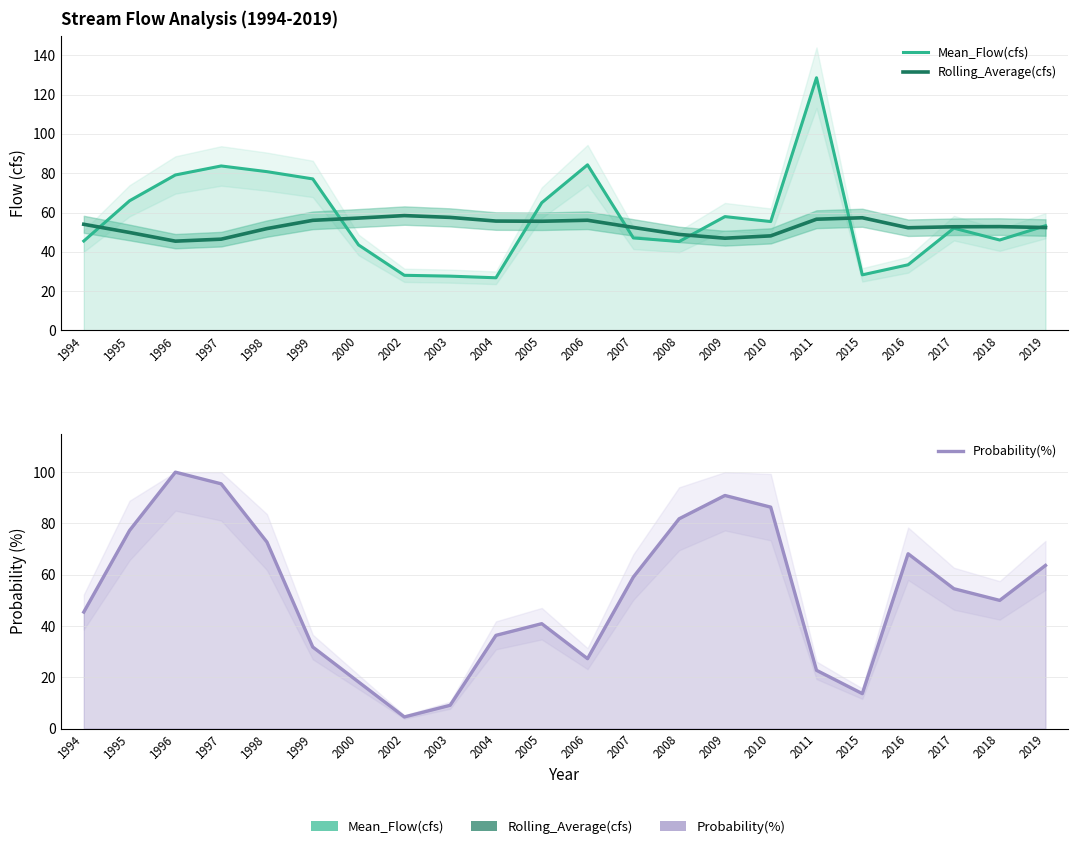

Reading right to left, transcribe all the data shown in this chart.

Mean_Flow(cfs): 2019=53.3	2018=46.0	2017=52.1	2016=33.4	2015=28.3	2011=128.6	2010=55.4	2009=57.9	2008=45.2	2007=47.1	2006=84.3	2005=65.0	2004=26.8	2003=27.6	2002=28.1	2000=43.5	1999=77.1	1998=80.8	1997=83.7	1996=79.1	1995=66.0	1994=45.5
Rolling_Average(cfs): 2019=52.4	2018=52.8	2017=52.8	2016=52.3	2015=57.3	2011=56.6	2010=48.1	2009=46.9	2008=48.9	2007=52.4	2006=56.1	2005=55.6	2004=55.7	2003=57.5	2002=58.5	2000=57.2	1999=56.0	1998=51.8	1997=46.5	1996=45.4	1995=49.9	1994=54.0
Probability(%): 2019=63.6	2018=50.0	2017=54.5	2016=68.2	2015=13.6	2011=22.7	2010=86.4	2009=90.9	2008=81.8	2007=59.1	2006=27.3	2005=40.9	2004=36.4	2003=9.1	2002=4.5	2000=18.2	1999=31.8	1998=72.7	1997=95.5	1996=100.0	1995=77.3	1994=45.5